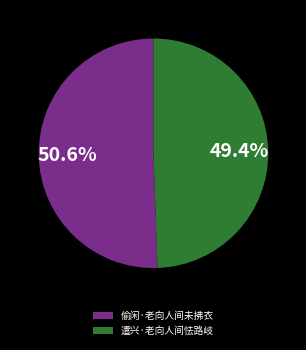

Rank the categories by value from lowest to highest.

遣兴·老向人间怯路岐, 偷闲·老向人间未拂衣